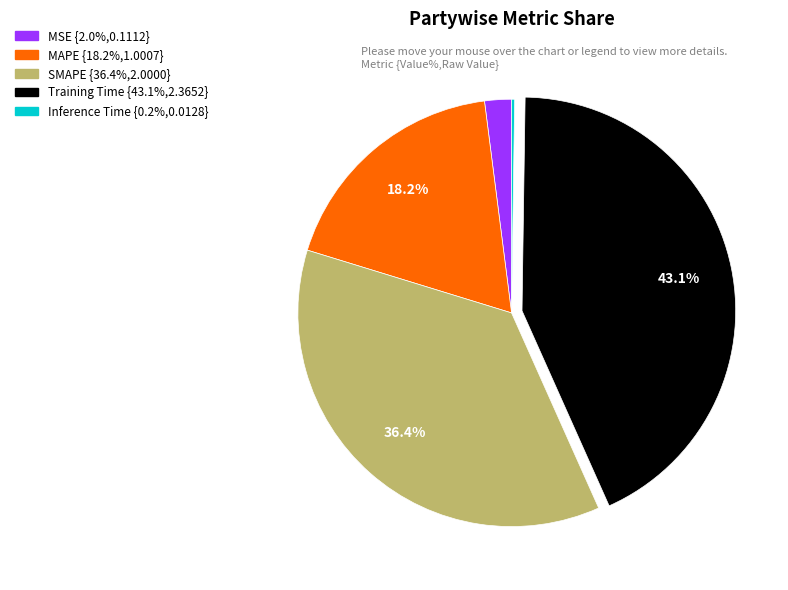

Which has a higher value, SMAPE or Training Time?

Training Time